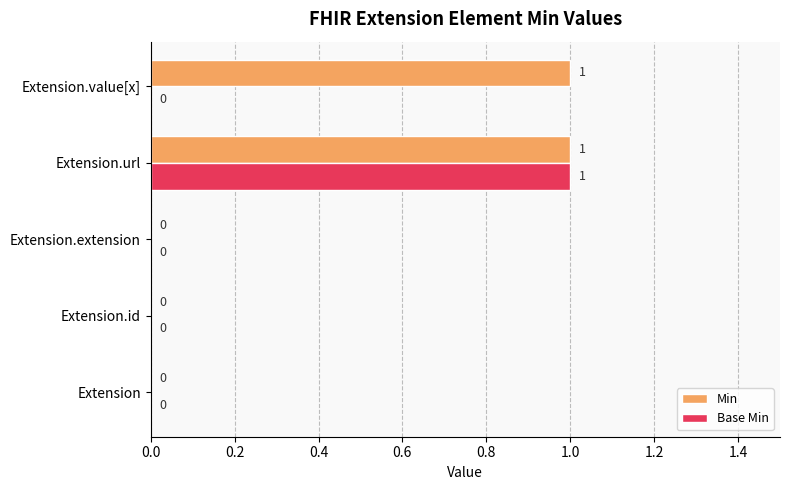

At which category is the sum across all series the highest?

Extension.url